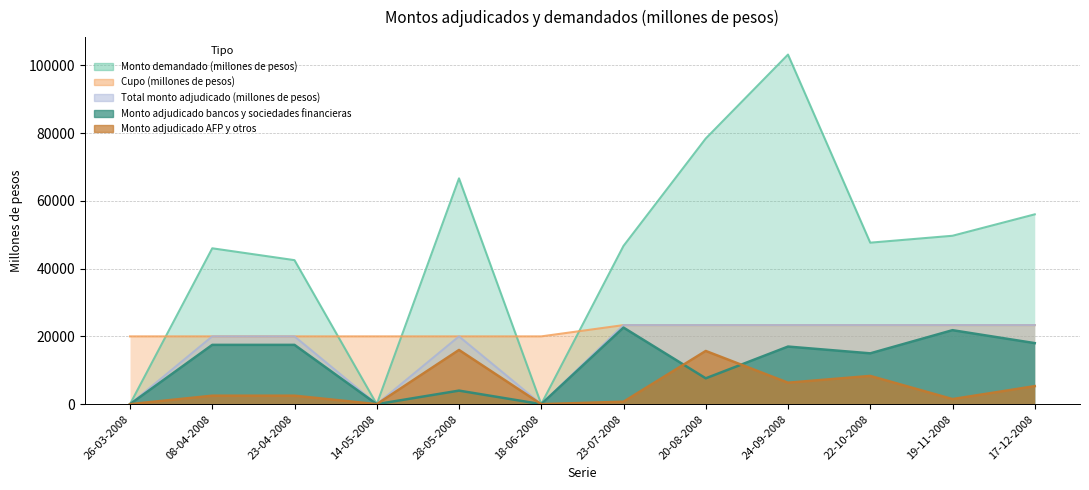

Is the value of Monto demandado (millones de pesos) at 14-05-2008 greater than the value of Total monto adjudicado (millones de pesos) at 20-08-2008?

No